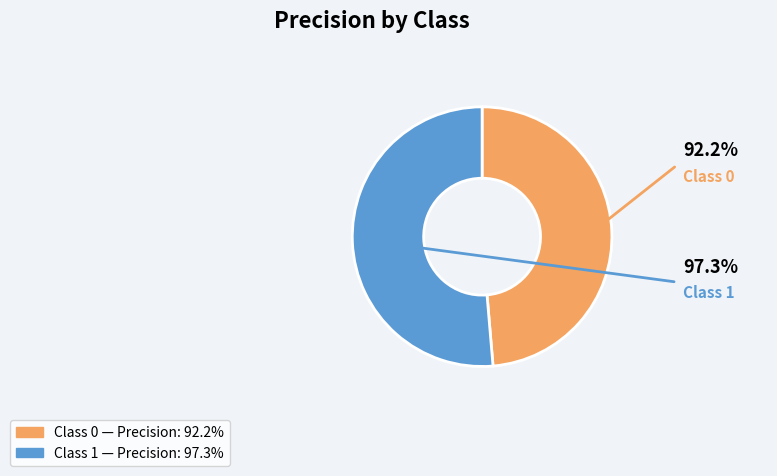

Does any single category account for the majority?

Yes